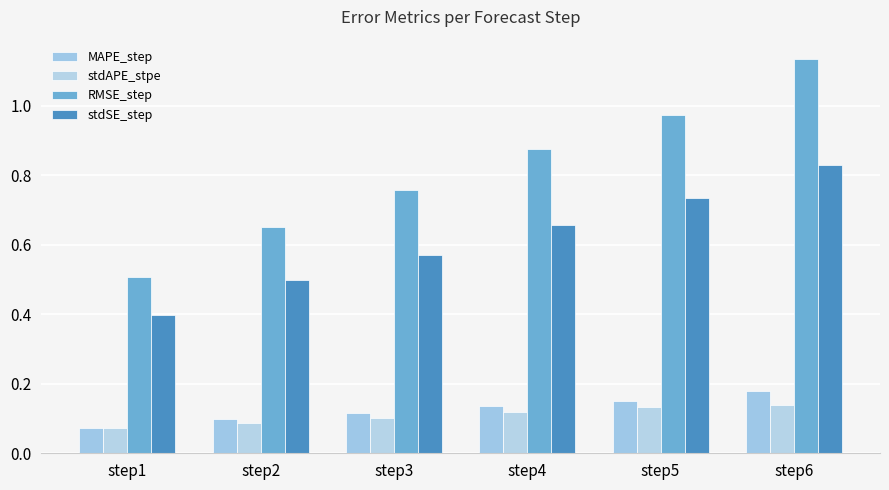

What is the difference between the maximum and minimum values in the RMSE_step series?

0.6